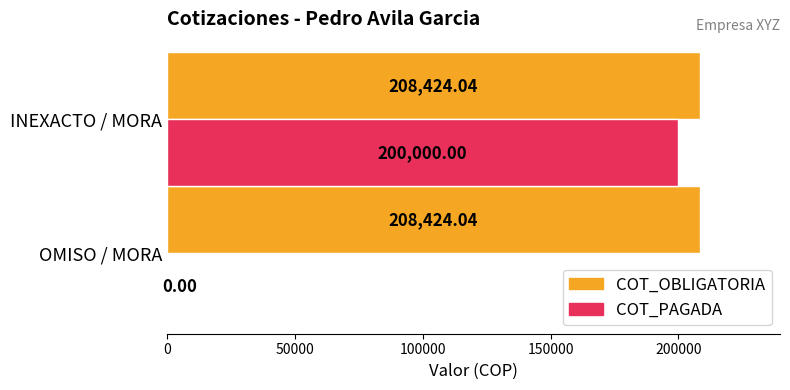

Which series has the largest total across all categories?

COT_OBLIGATORIA